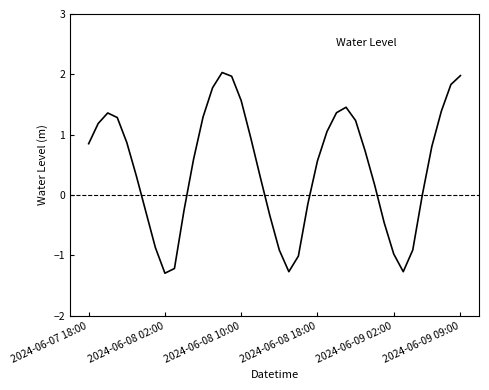

What is the difference between the maximum and minimum values?

3.3